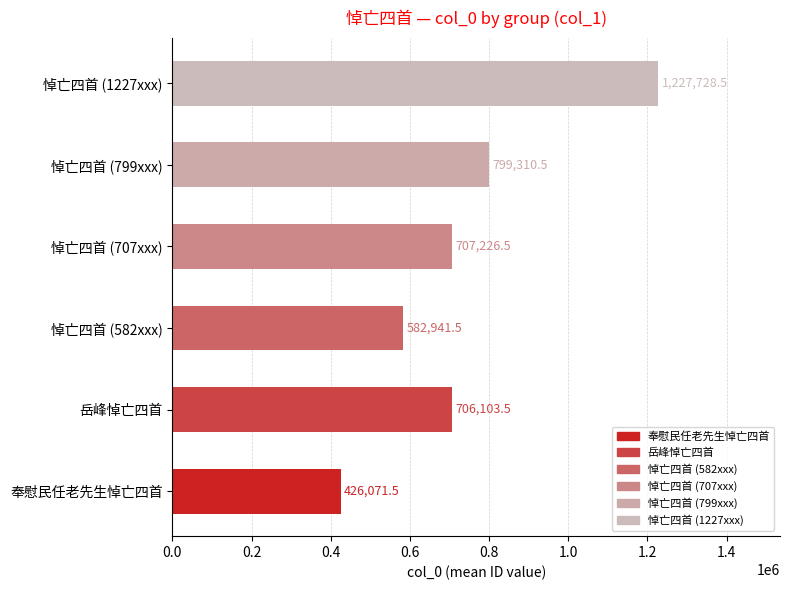

Which series has the largest total across all categories?

悼亡四首 (1227xxx)